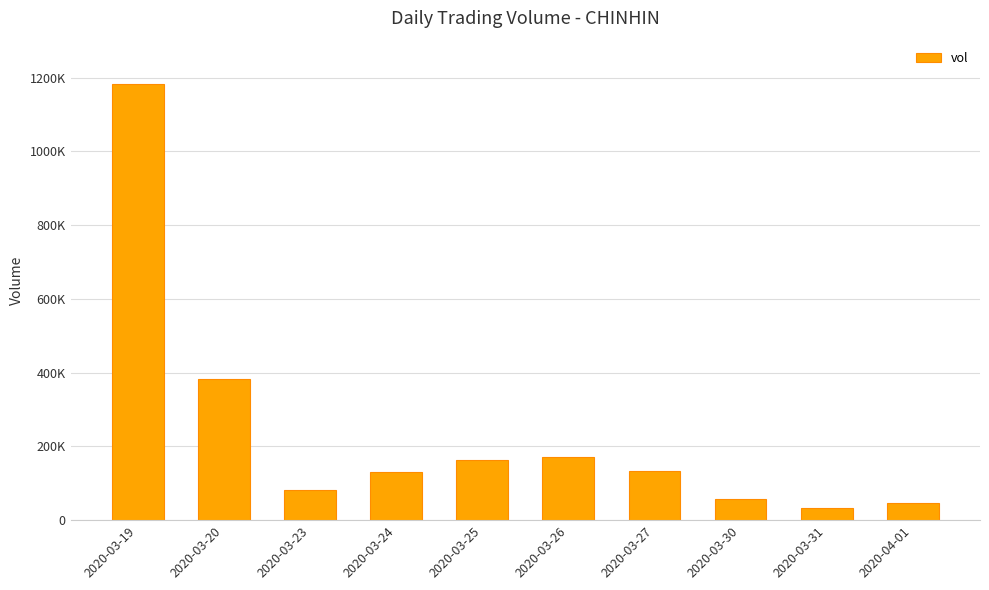

Are the bars horizontal?

No